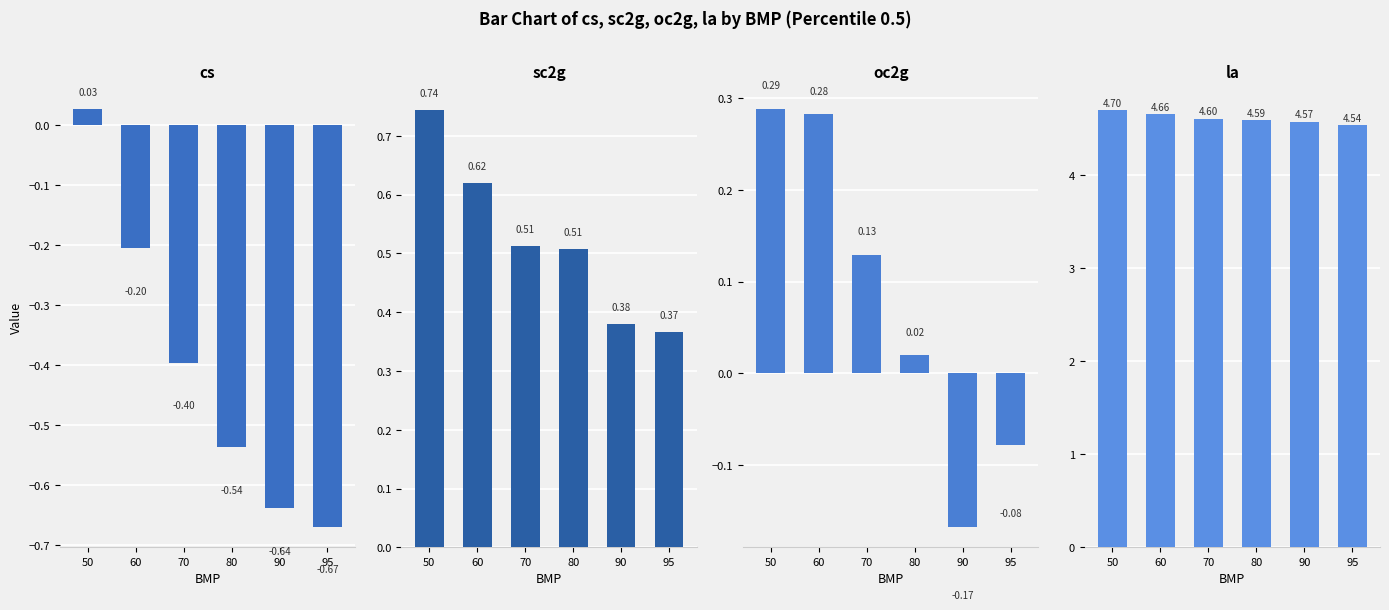

What is the difference between the maximum and minimum values in the cs series?

0.7